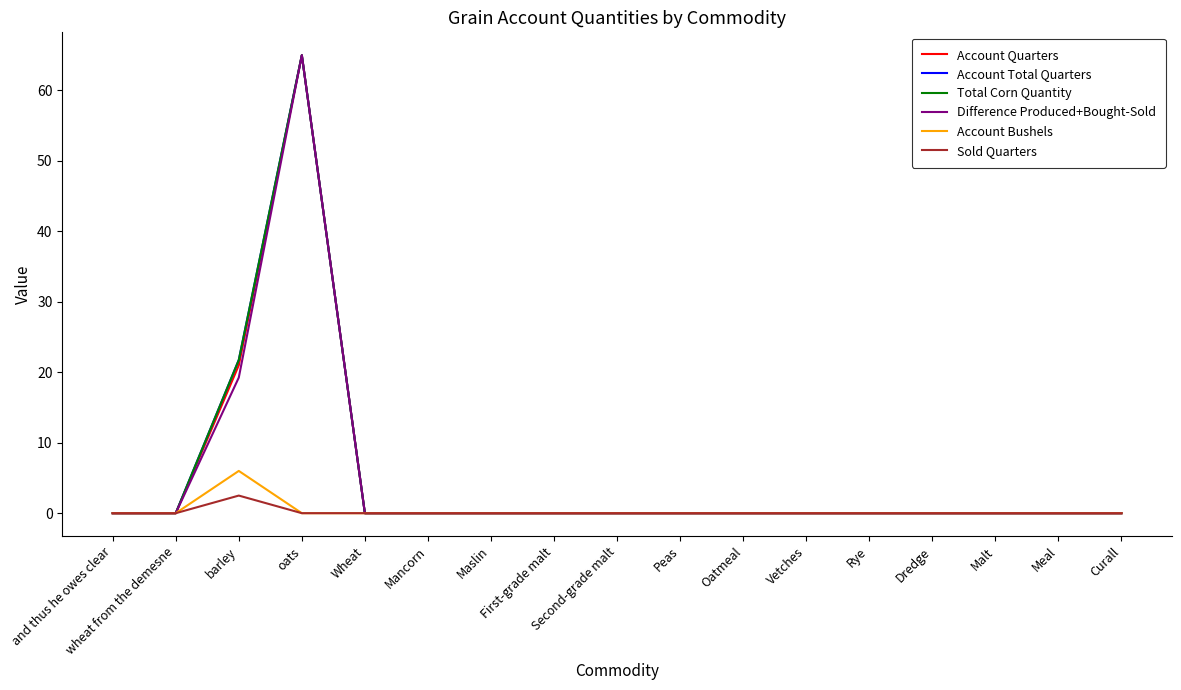

What is the sum of all Sold Quarters values?

2.5